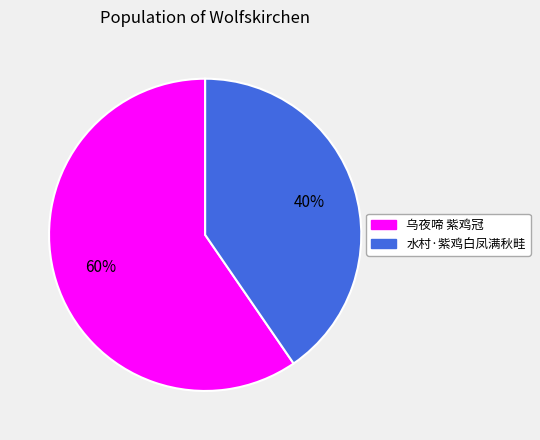

Combined, do 水村·紫鸡白凤满秋畦 and 乌夜啼 紫鸡冠 account for over 50%?

Yes